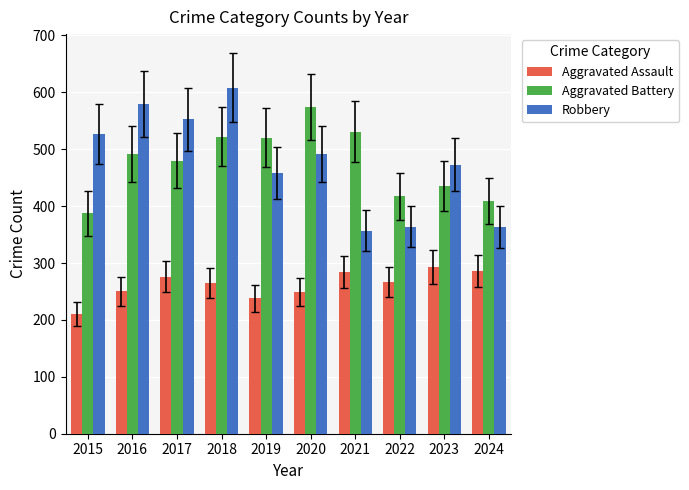

What are all the series names shown in the legend?

Aggravated Assault, Aggravated Battery, Robbery